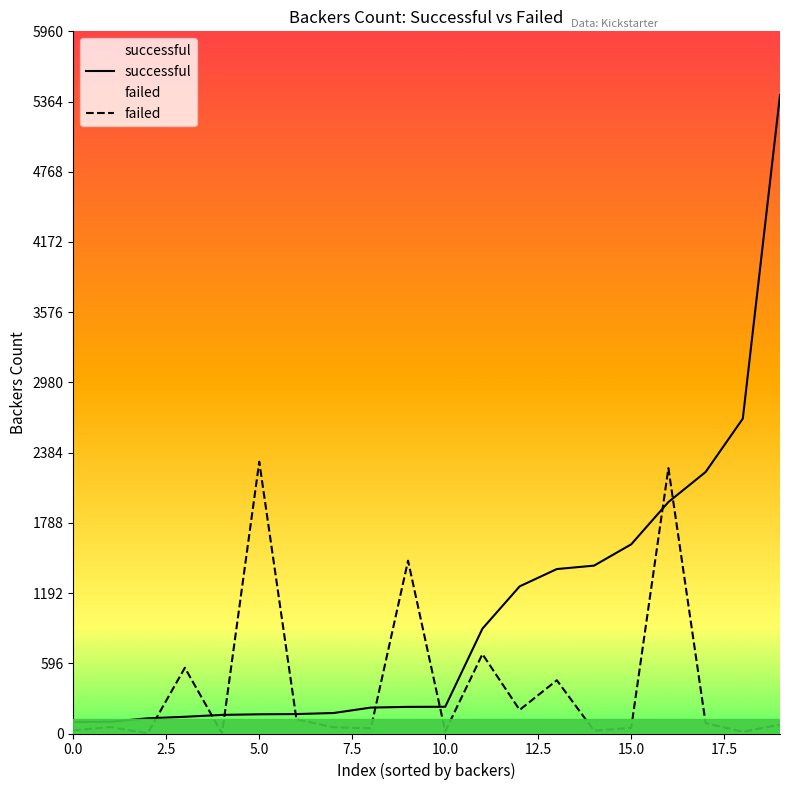

How many intersections are there between successful and failed?

8